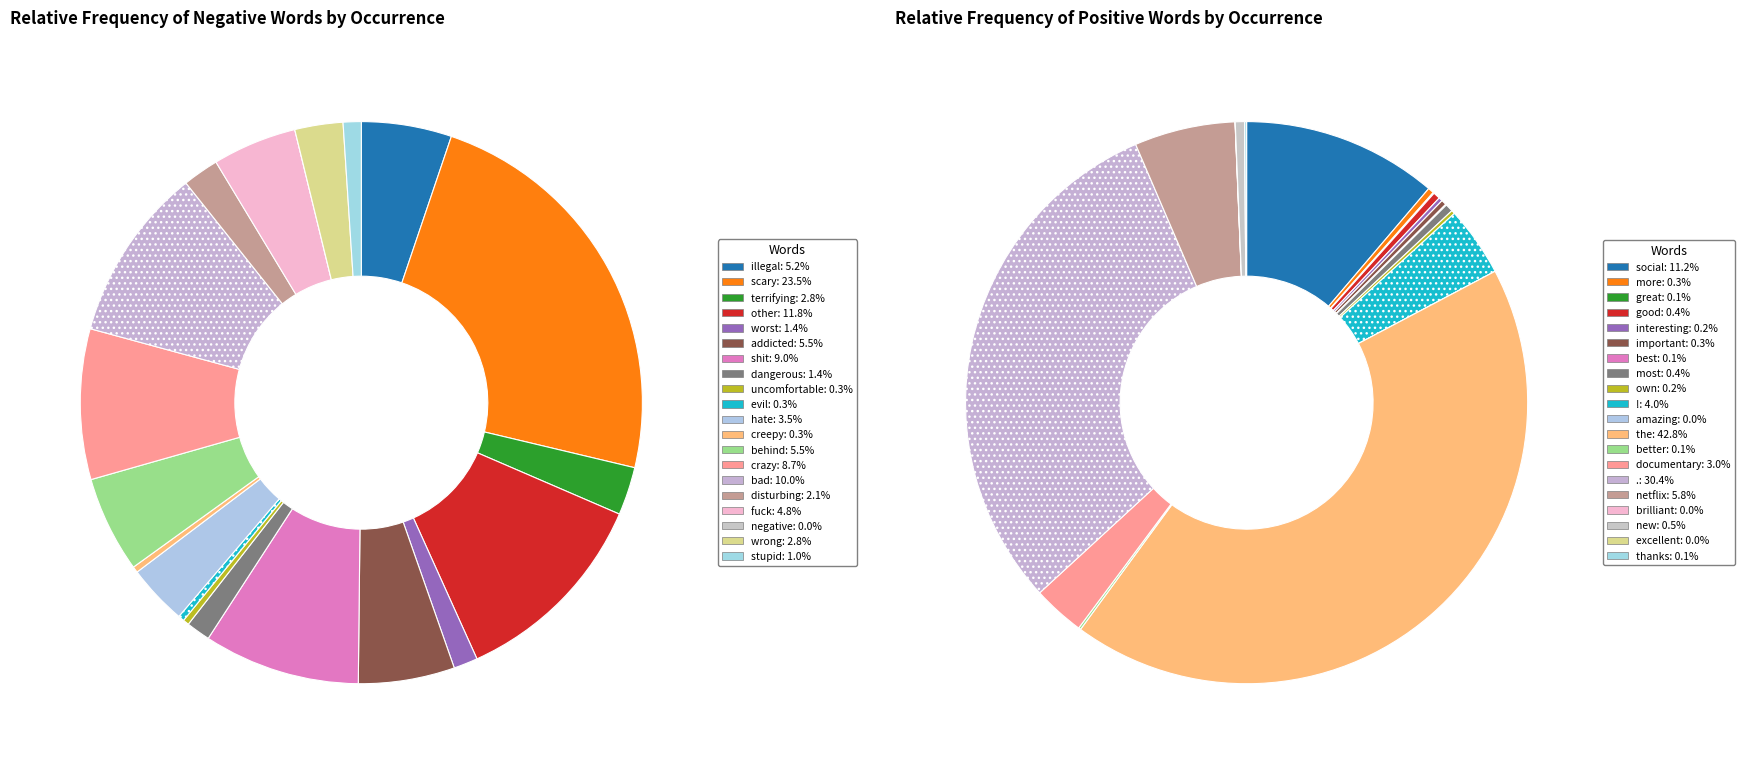

True or false: 12 accounts for 1% of the total.

False